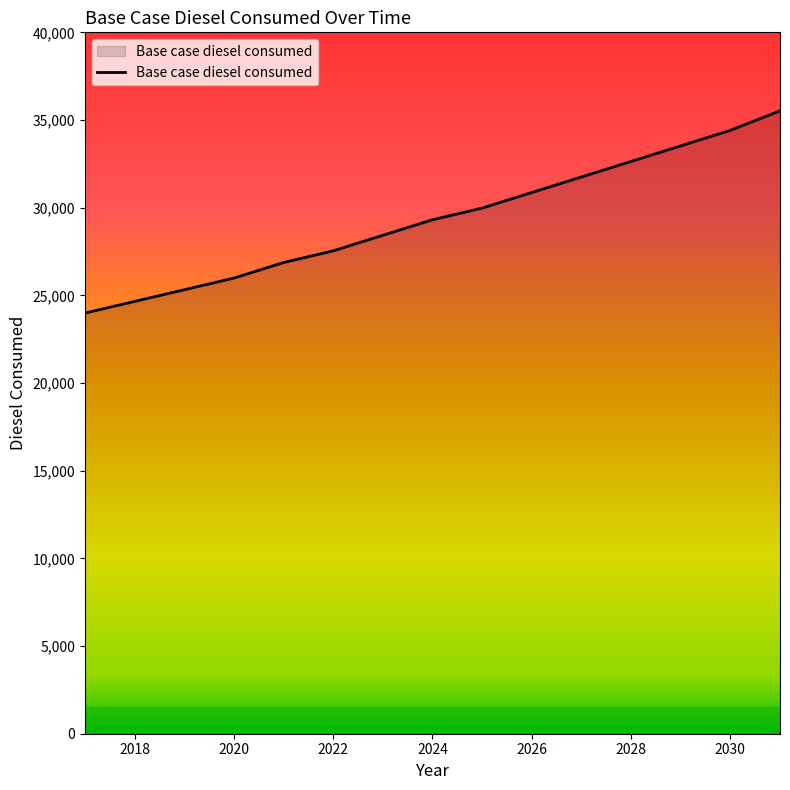

What is the smallest value displayed?

23987.7